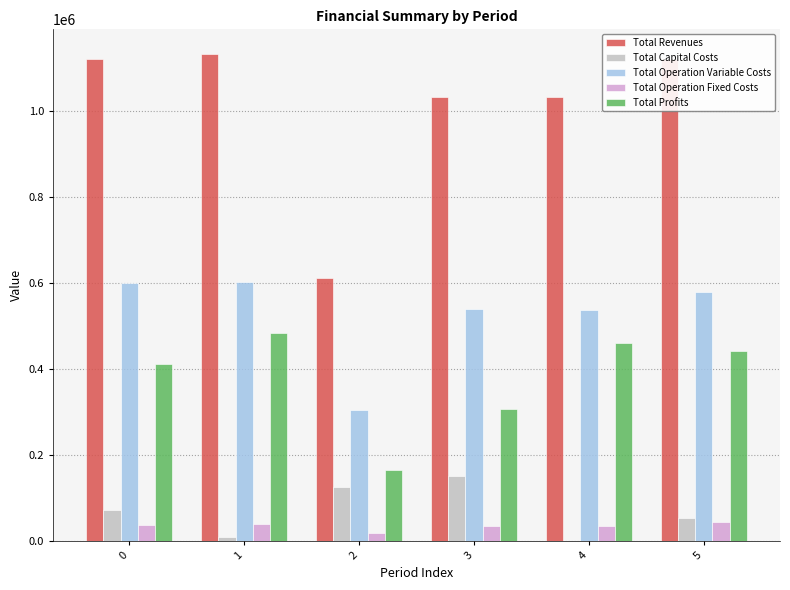

Which series has the largest total across all categories?

Total Revenues